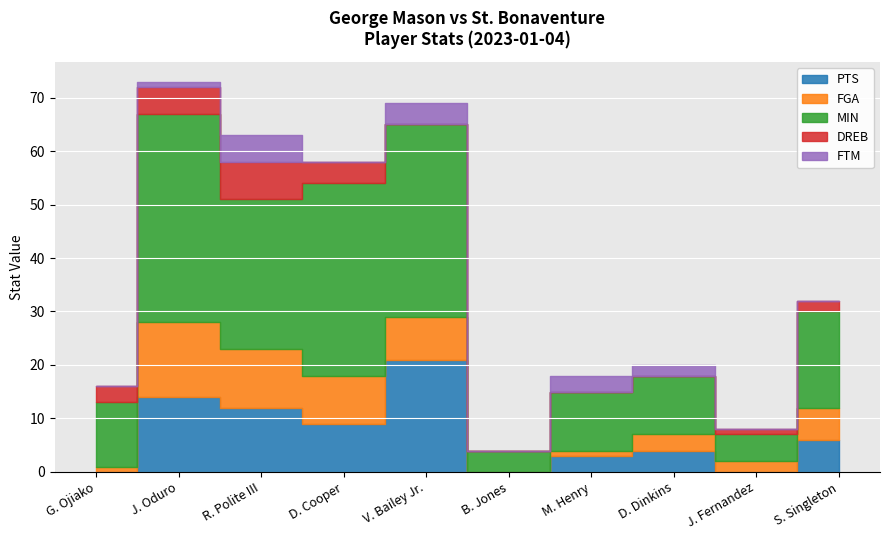

Between V. Bailey Jr. and J. Fernandez, which is larger?

V. Bailey Jr.